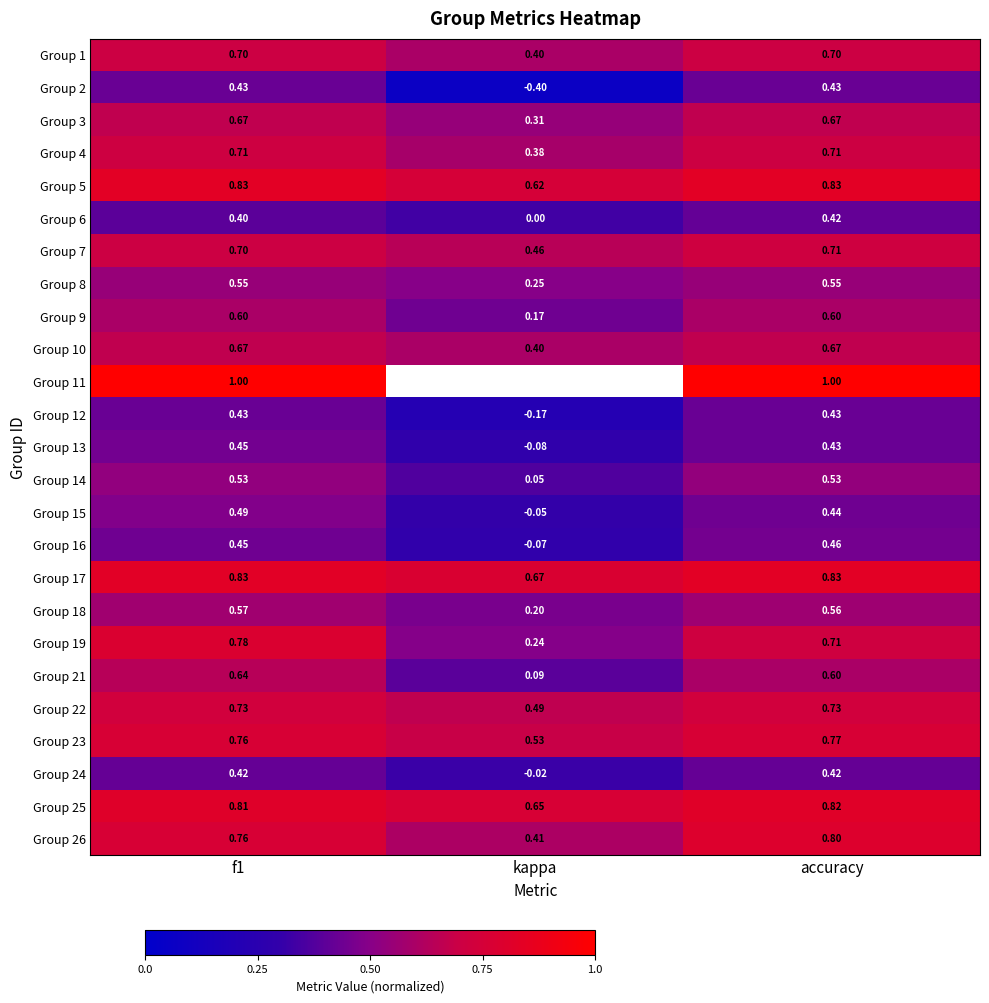

Where is Group 22 nearest to the value 0?

kappa